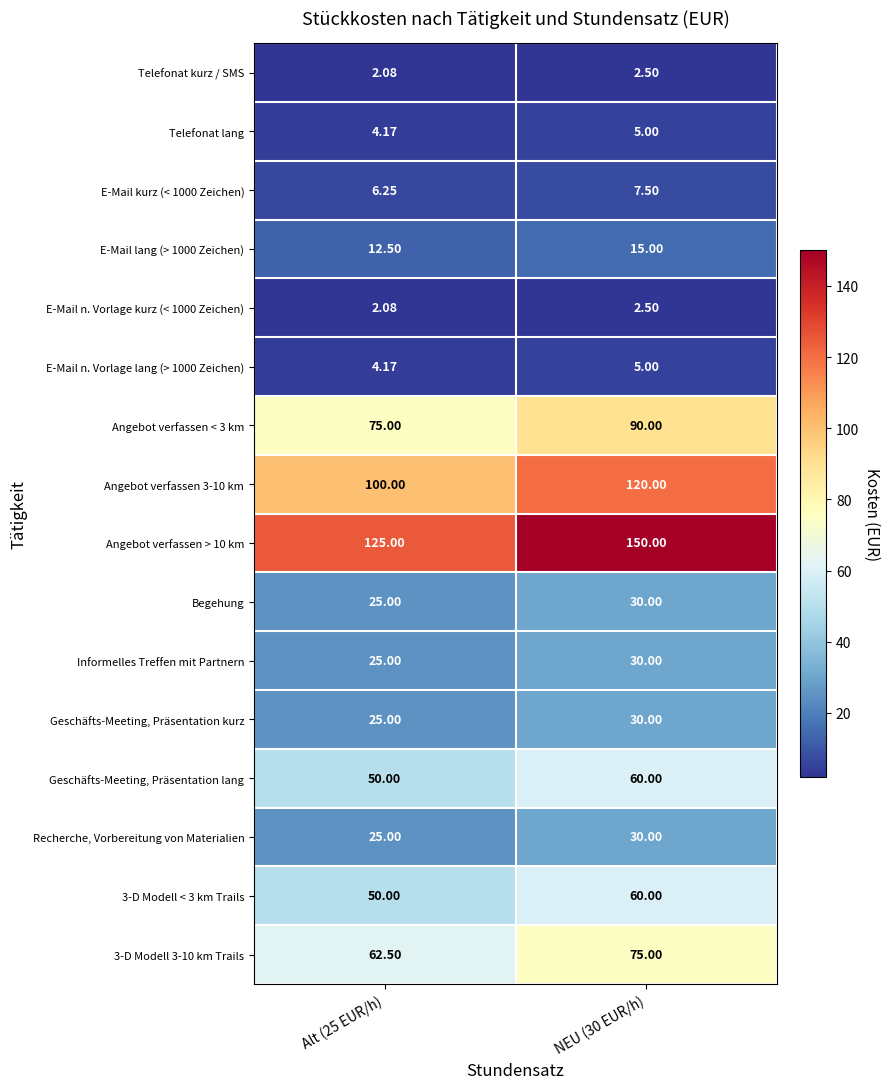

Is the value of Angebot verfassen 3-10 km at Alt (25 EUR/h) greater than the value of Telefonat kurz / SMS at NEU (30 EUR/h)?

Yes